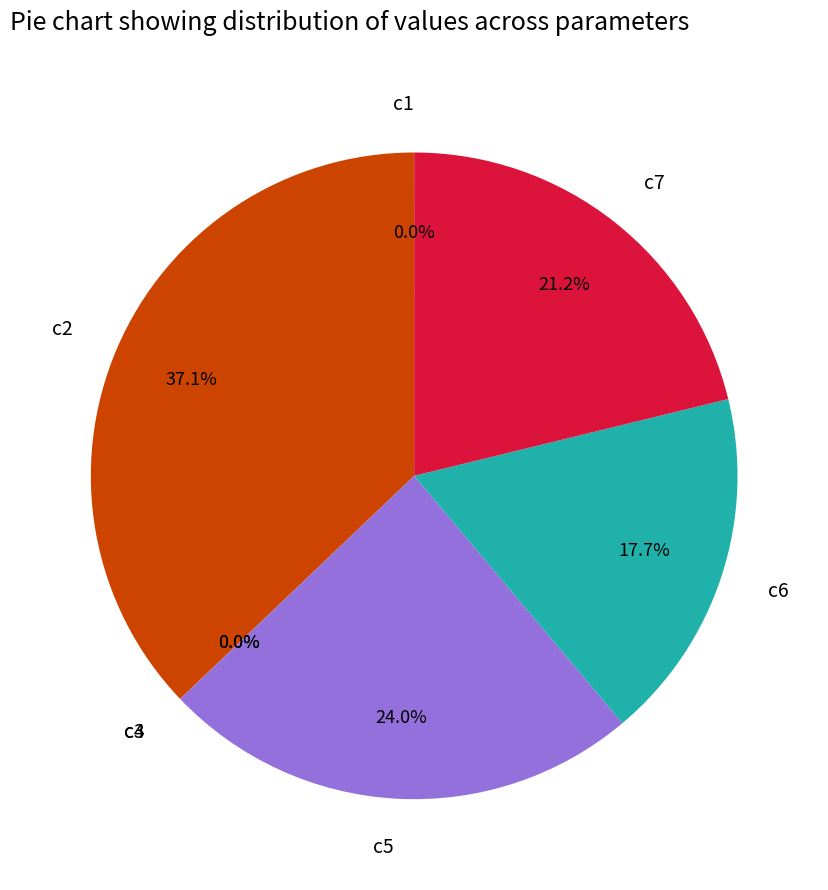

What portion of the pie excludes c5?

76.0%